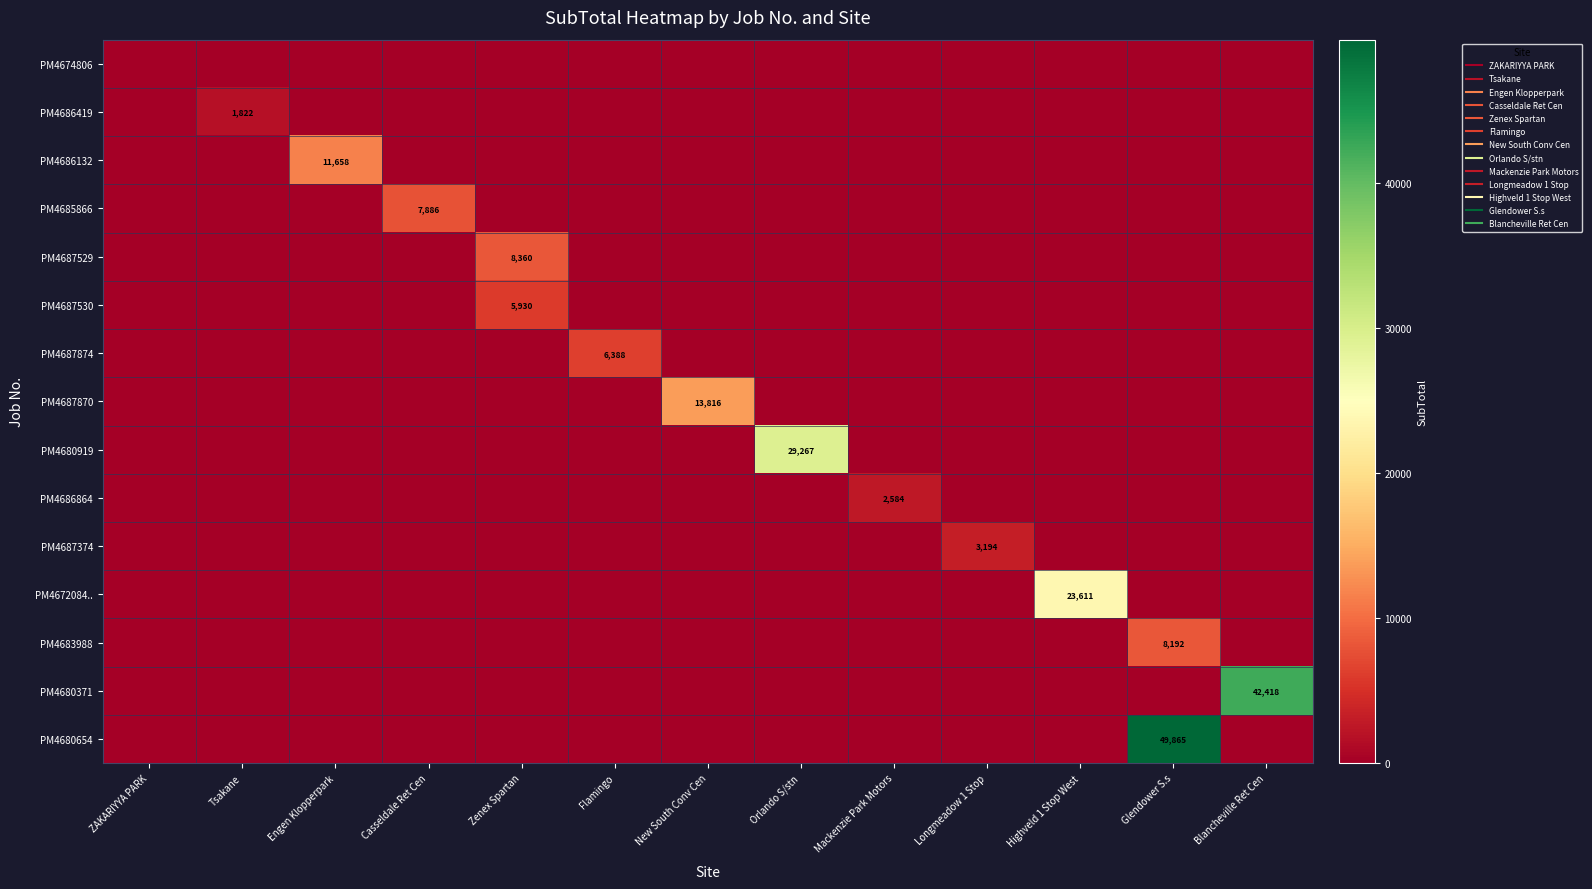

Which category has the highest value in the PM4672084.. series?

Highveld 1 Stop West